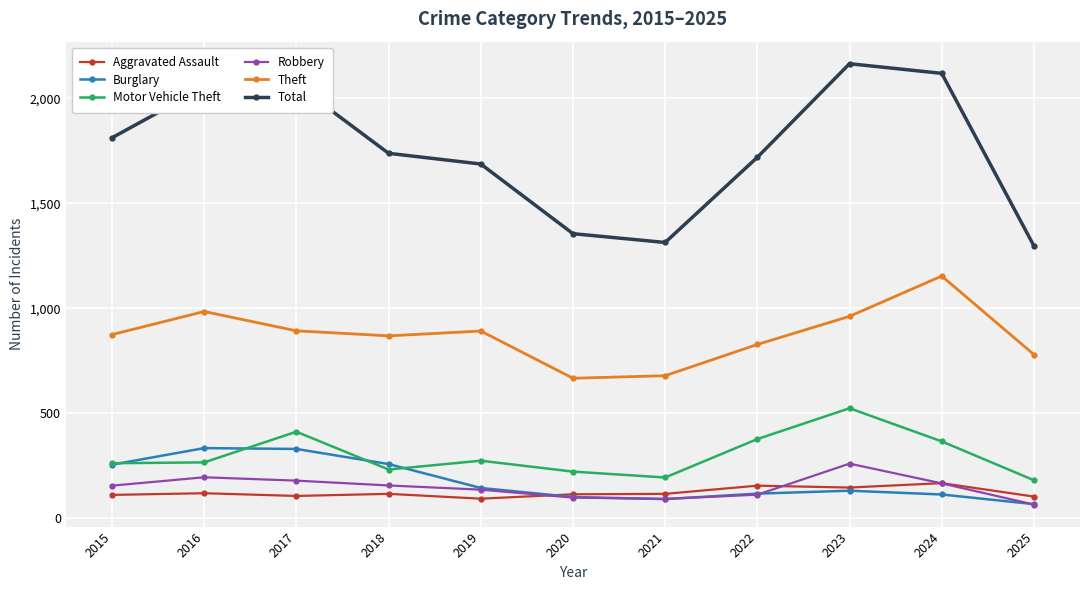

At which category does Motor Vehicle Theft reach its first local peak?

2017